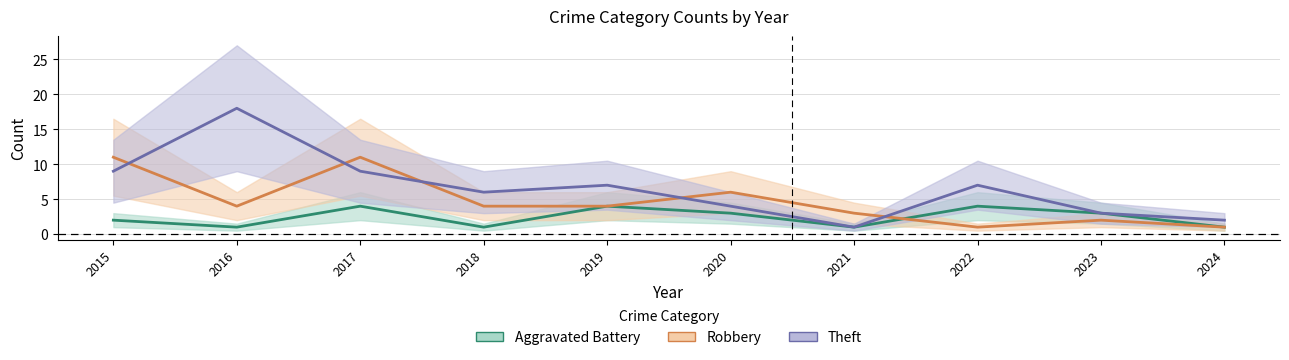

How many Aggravated Battery values are between 1 and 4?

10